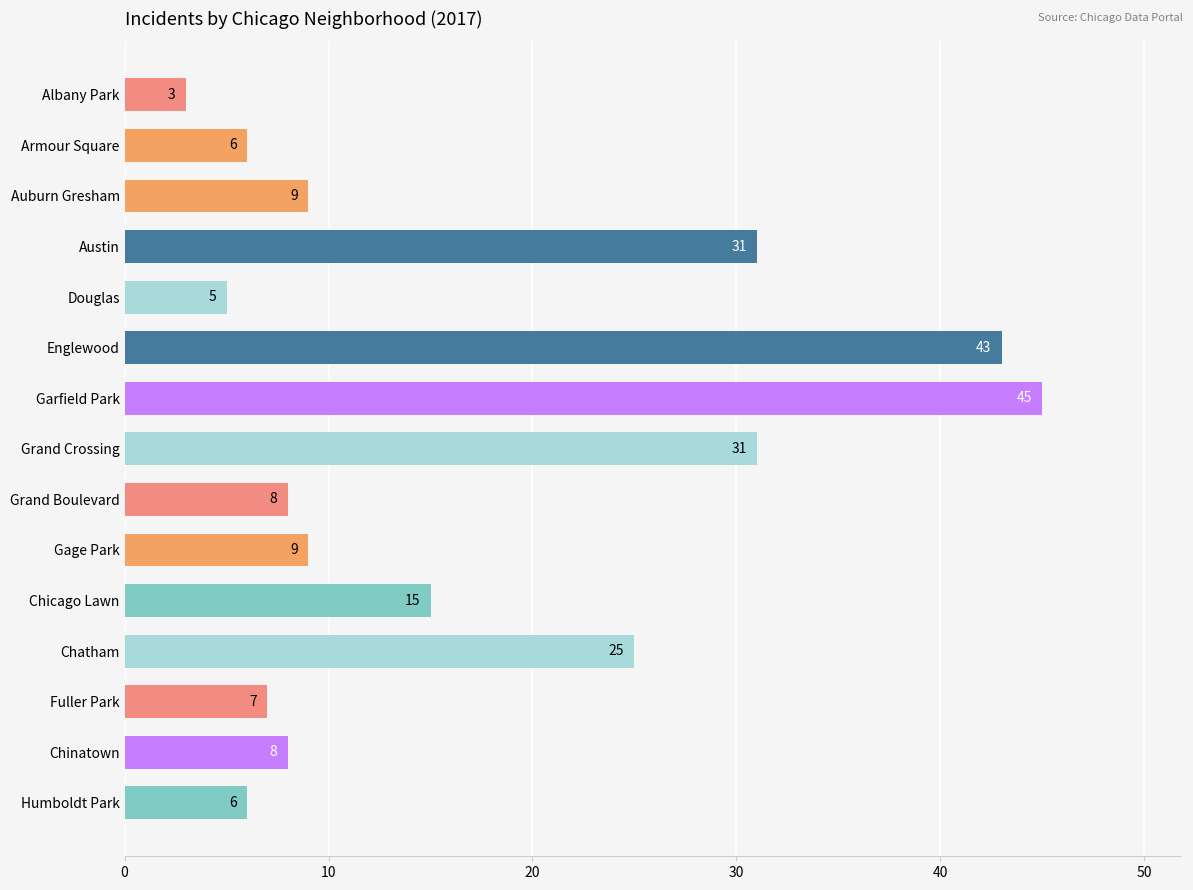

What is the average value?

17